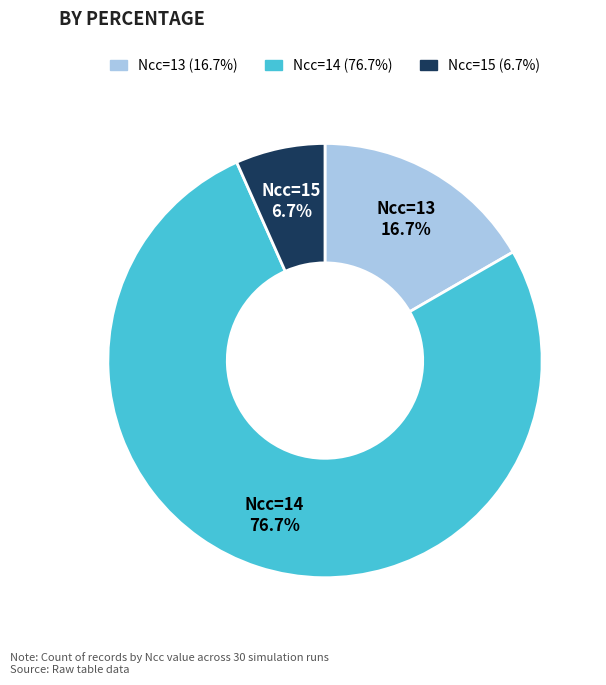

Does Ncc=13 account for over 50% of the chart?

No